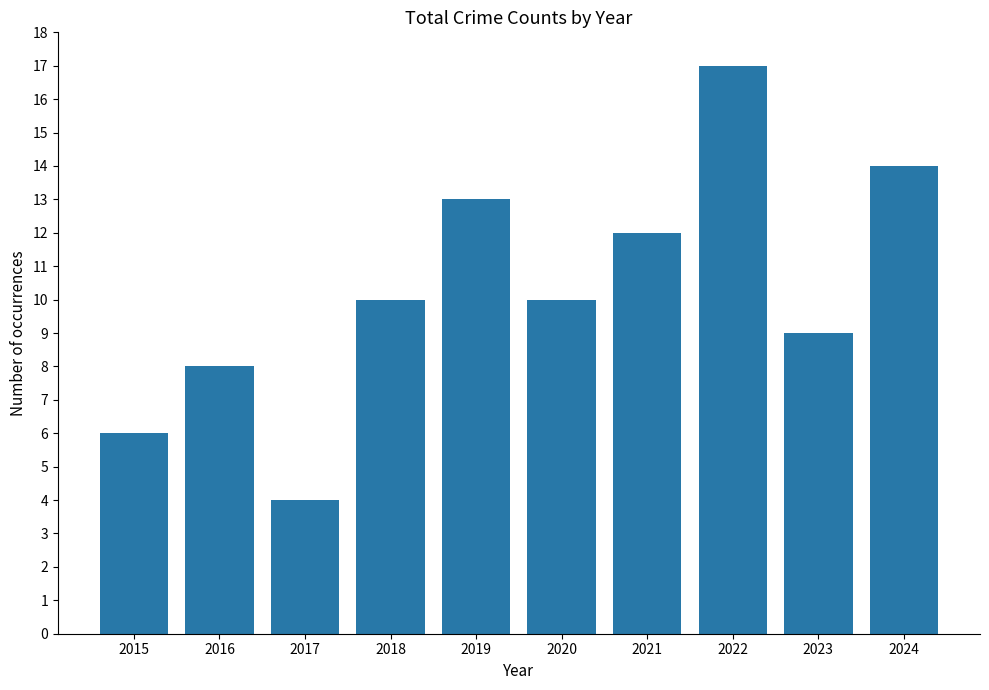

The value at 2023 is 12. True or false?

False